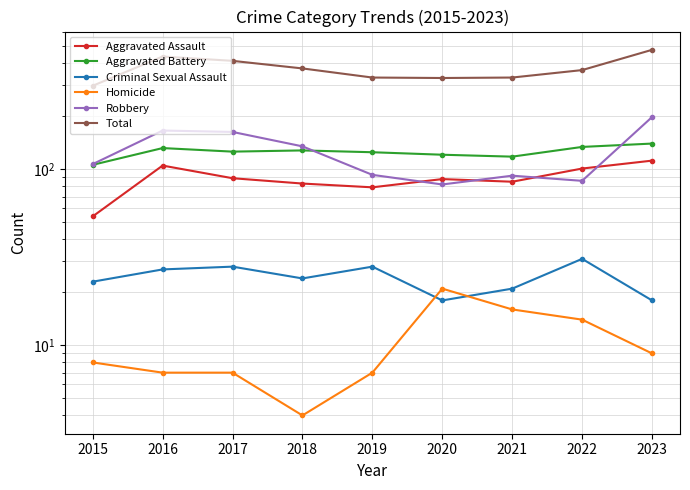

What is the value of the Robbery point at the 2nd from the left?

166